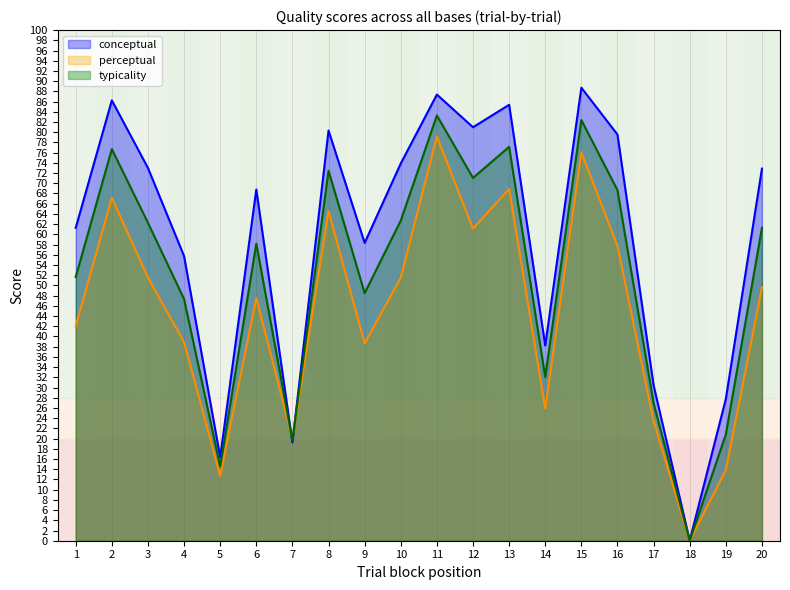

What is the maximum value shown in the chart?

88.7